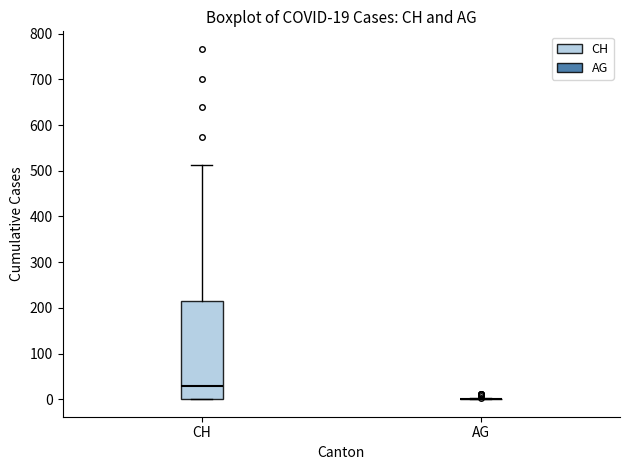

Comparing the boxes themselves (not the whiskers), which one is the tallest?

CH